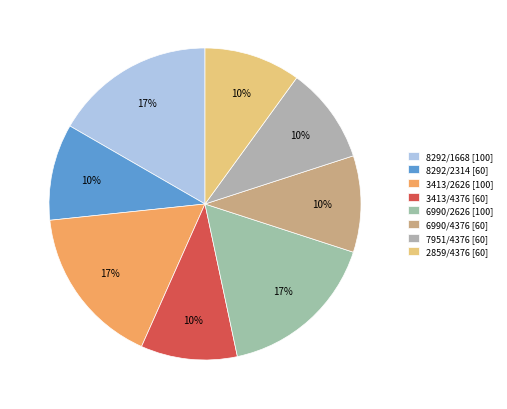

What portion of the pie excludes 6990/2626?

83.3%